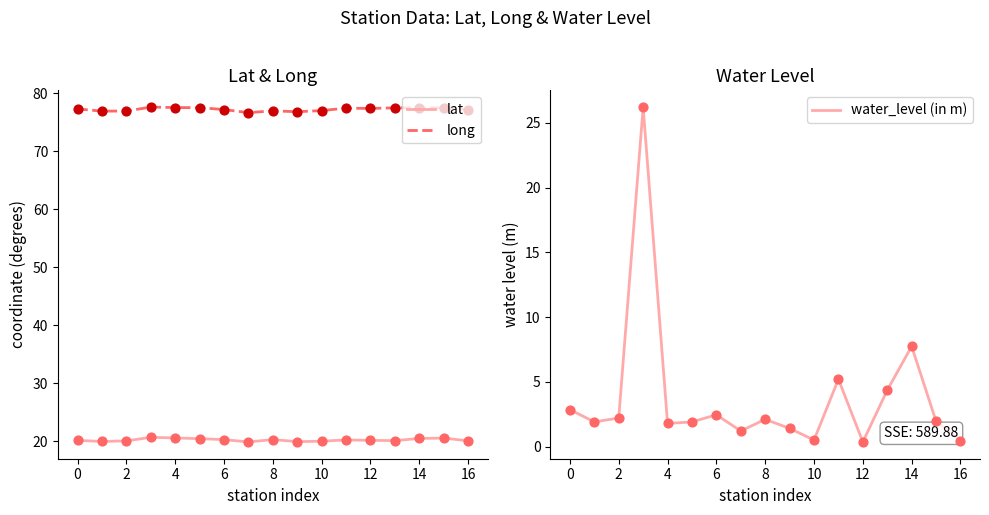

True or false: lat and long cross at least once.

False